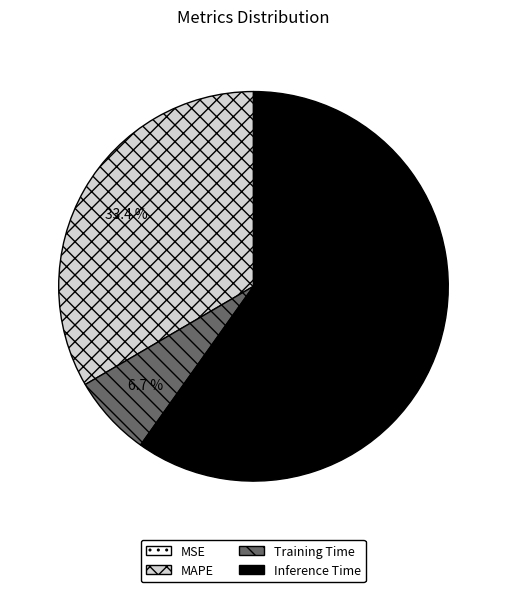

To the nearest percent, what percentage of the pie is MAPE?

33%